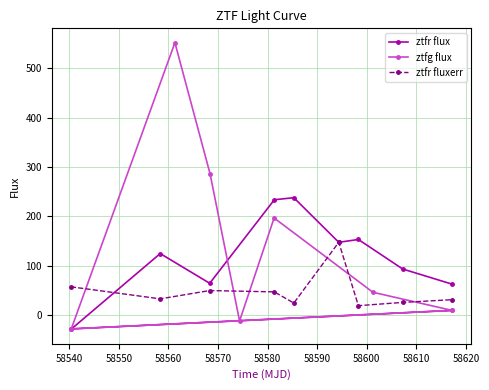

What is the value of the ztfr flux point at the 3rd from the left?

64.5